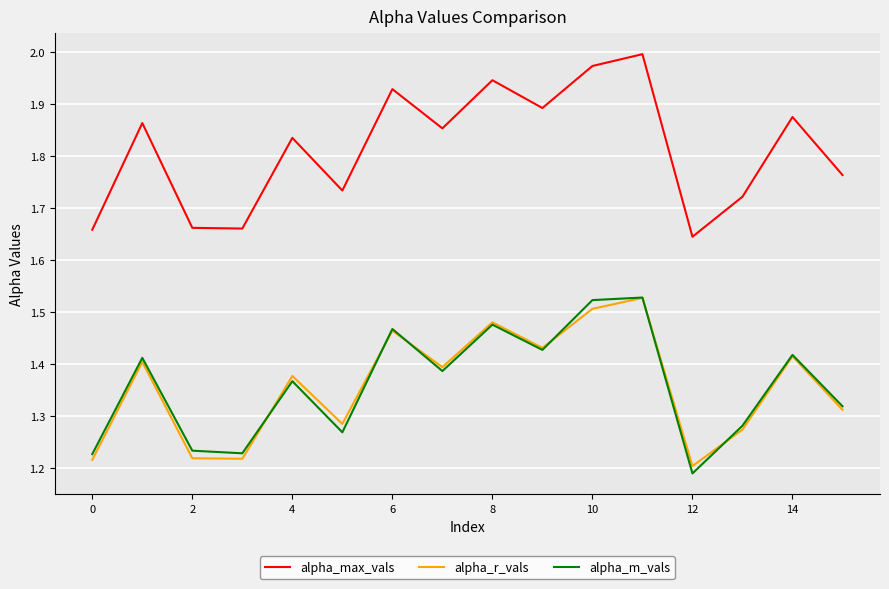

Which series has the widest spread of values?

alpha_max_vals